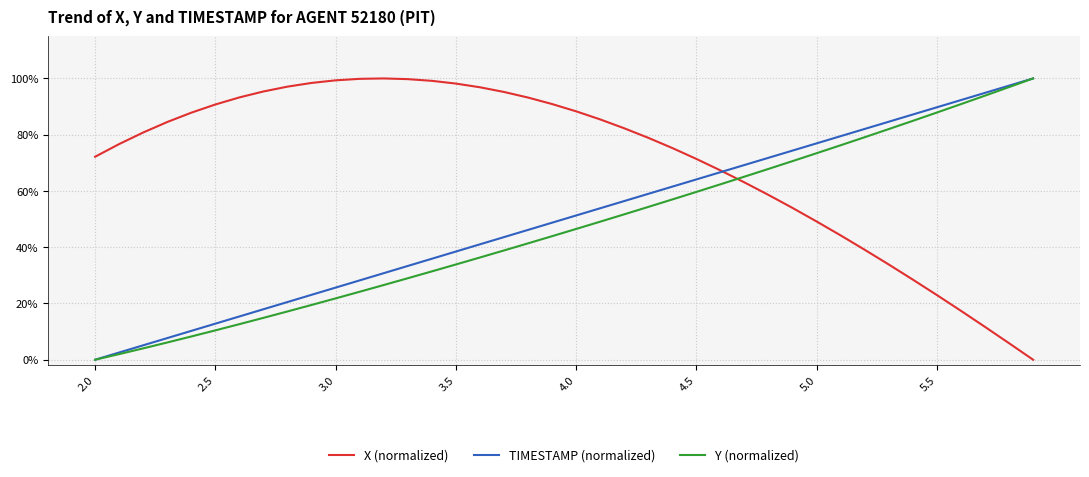

What are all the series names shown in the legend?

X (normalized), TIMESTAMP (normalized), Y (normalized)